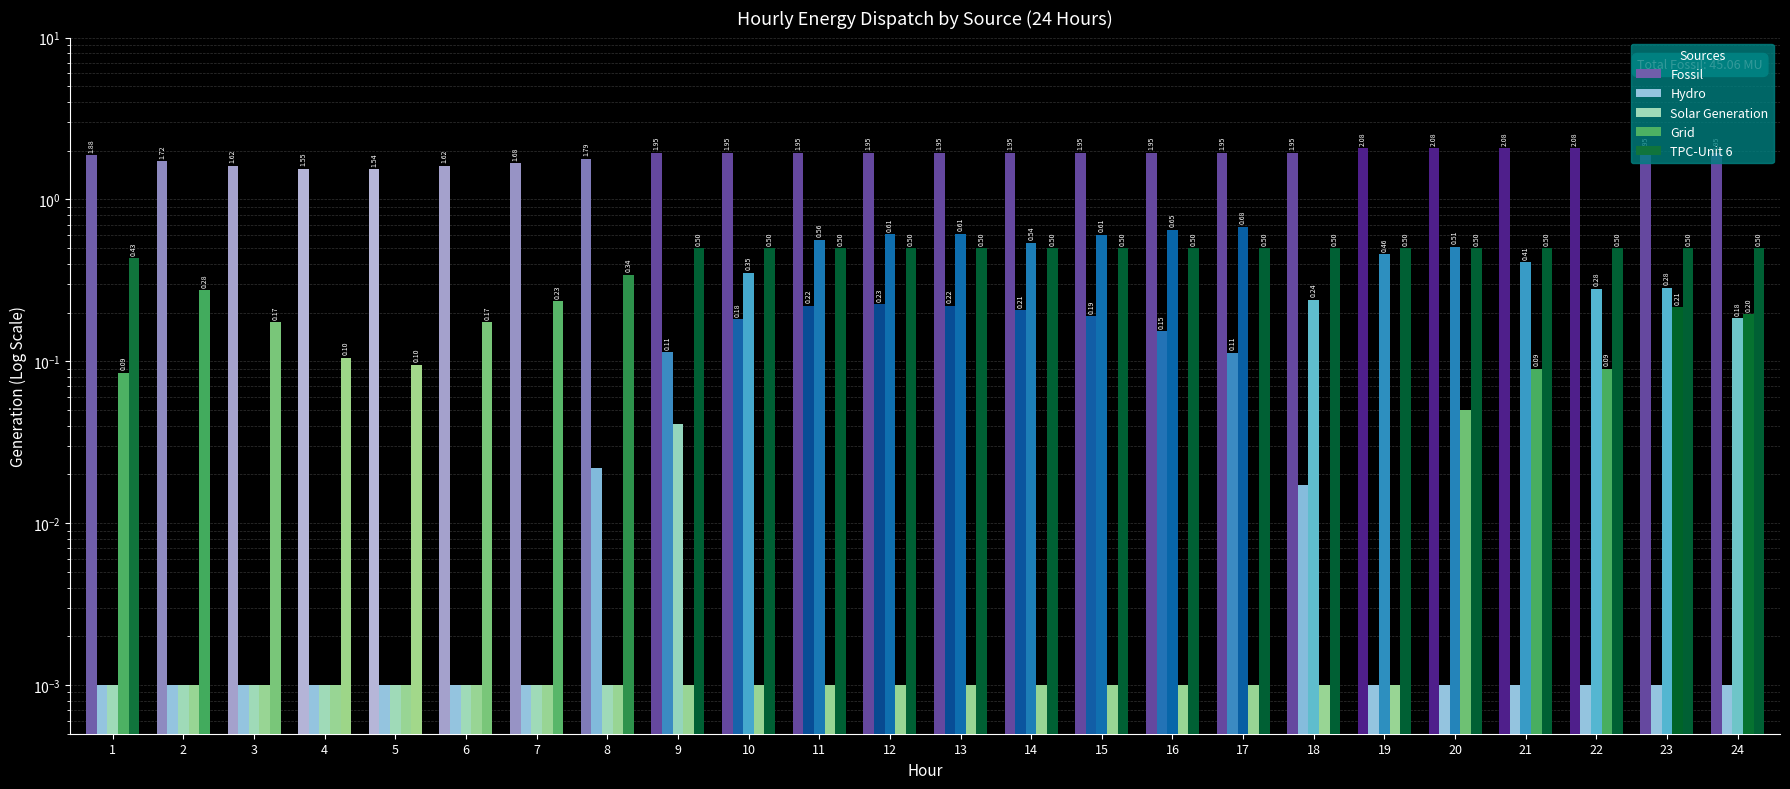

Which series has the largest total across all categories?

Fossil